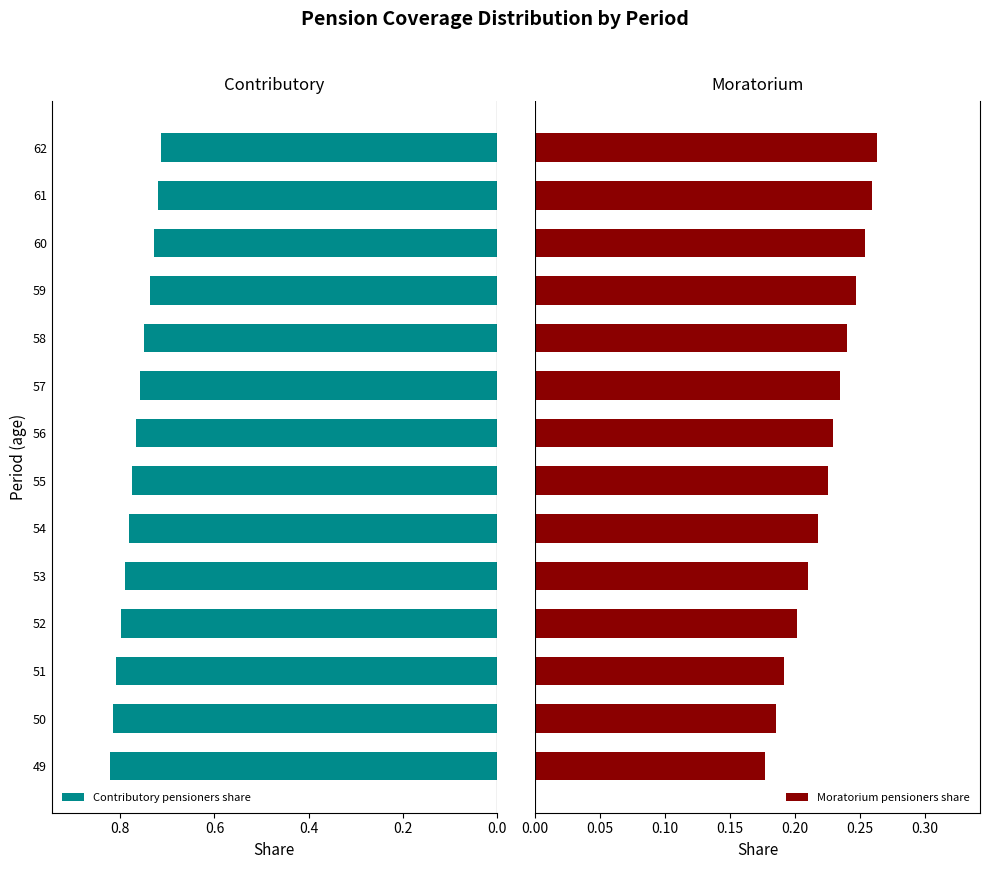

Count the Moratorium pensioners share values in the range 0 to 1.

14